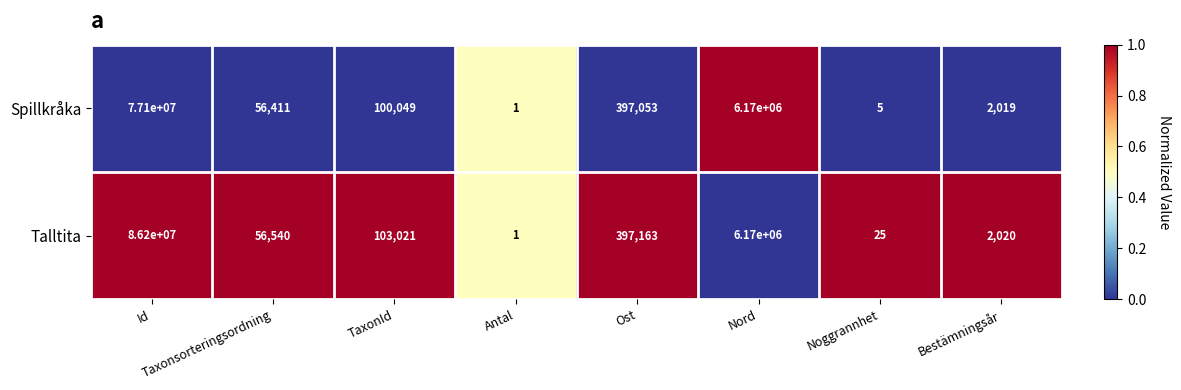

How many values in the Spillkråka series are below 100049?

4